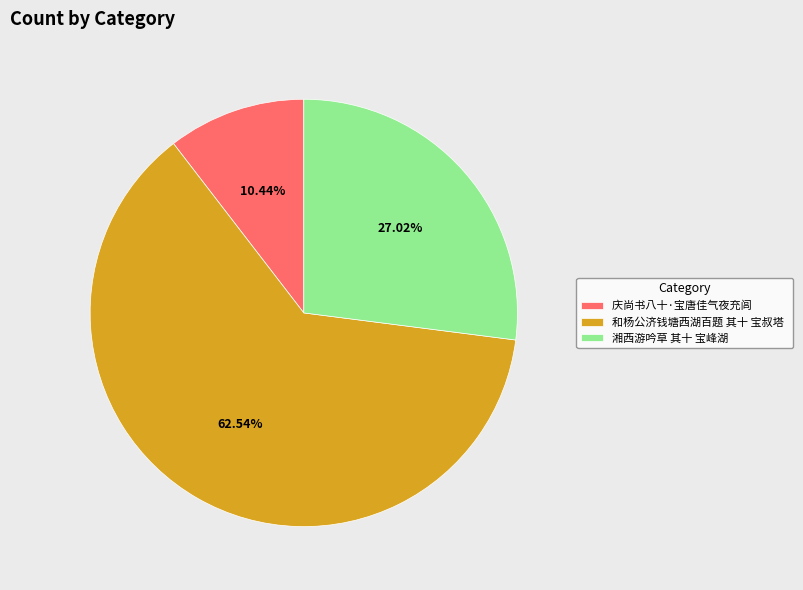

Combined, do 湘西游吟草 其十 宝峰湖 and 和杨公济钱塘西湖百题 其十 宝叔塔 account for over 50%?

Yes